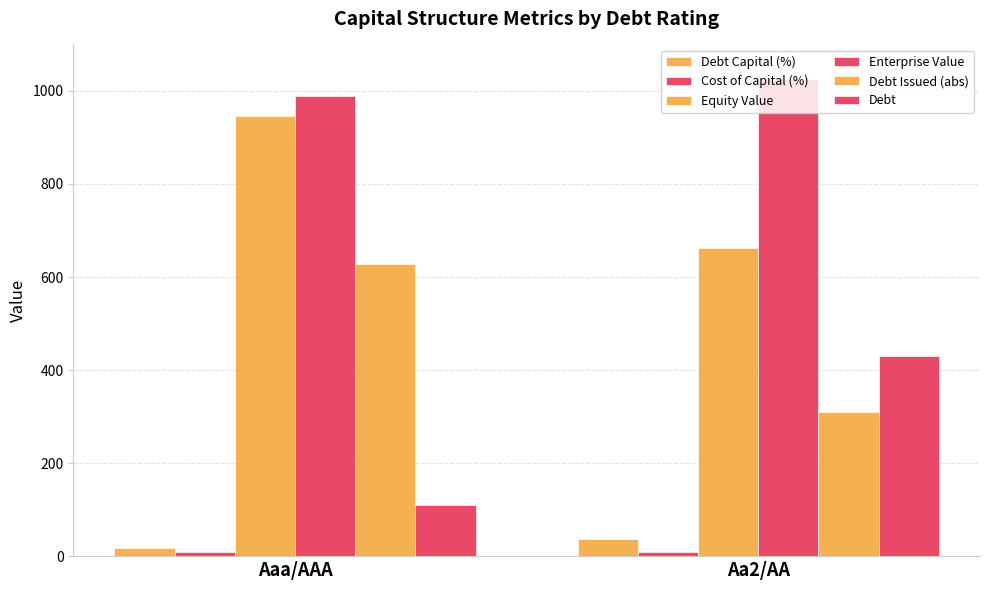

Which category has the lowest value in the Equity Value series?

Aa2/AA